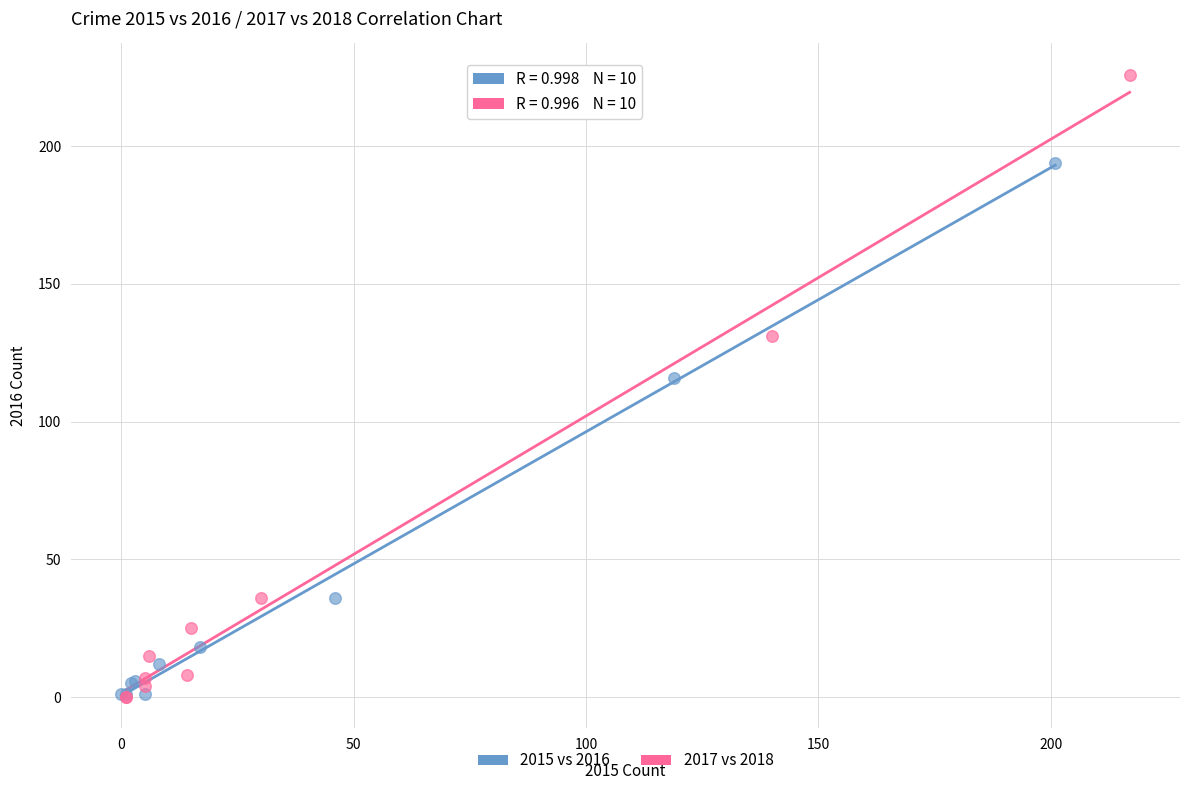

Which series contains the highest Y value?

2017 vs 2018